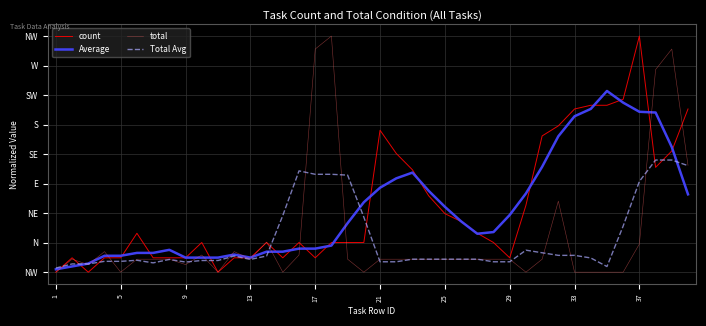

What are all the series names shown in the legend?

count, Average, total, Total Avg